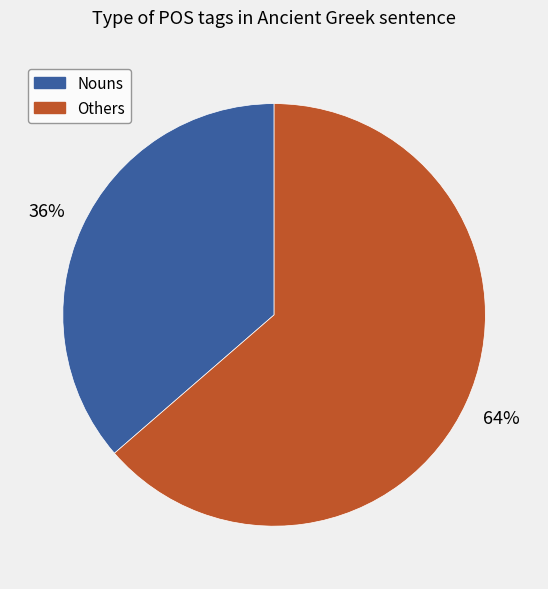

To the nearest percent, what portion does Others represent?

64%